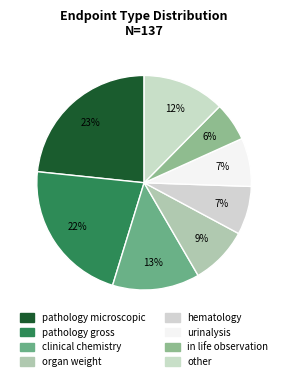

How many slices are in this pie chart?

8